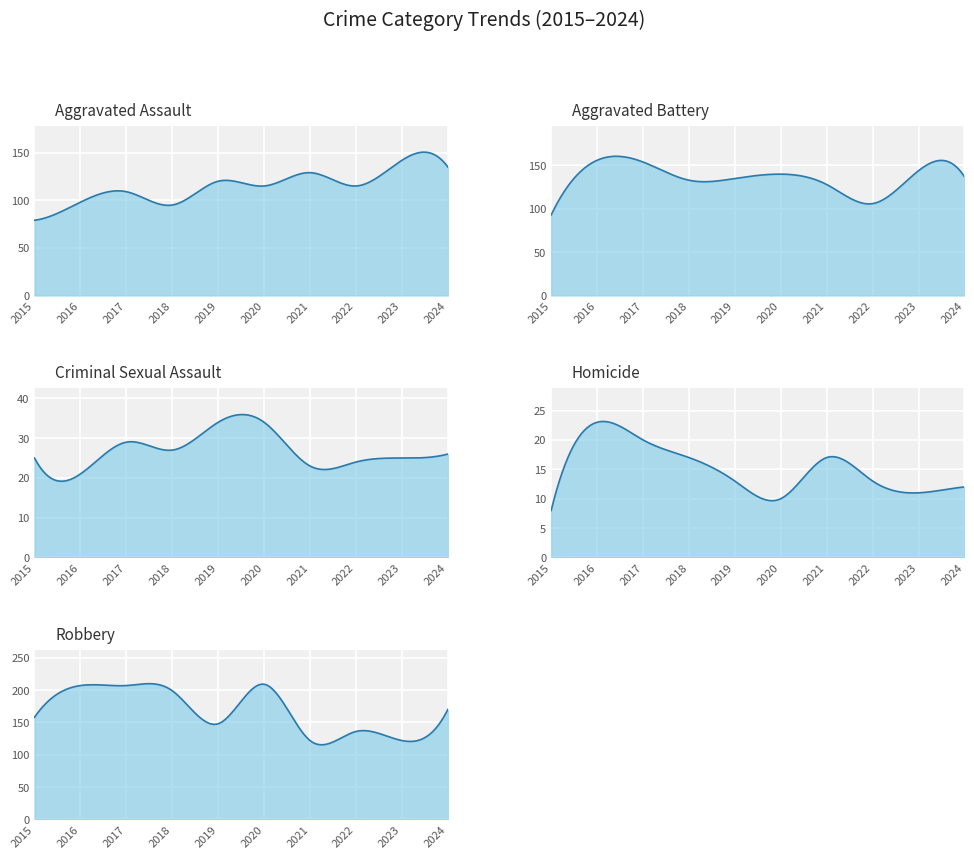

Which series has the largest range (max minus min)?

Robbery